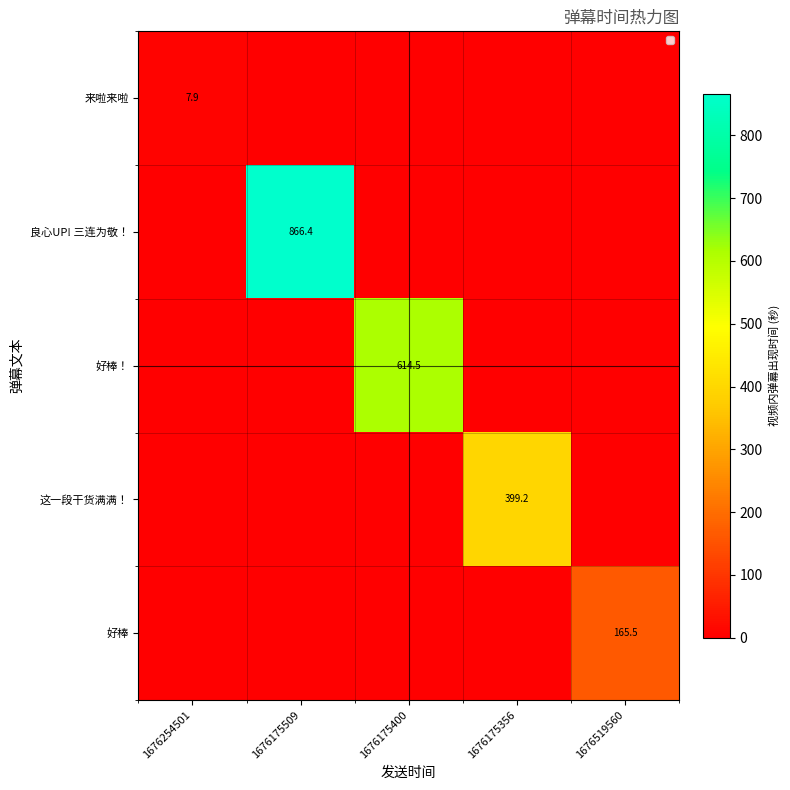

The value of 良心UP! 三连为敬！ at 1676175509 is 1152.8. True or false?

False